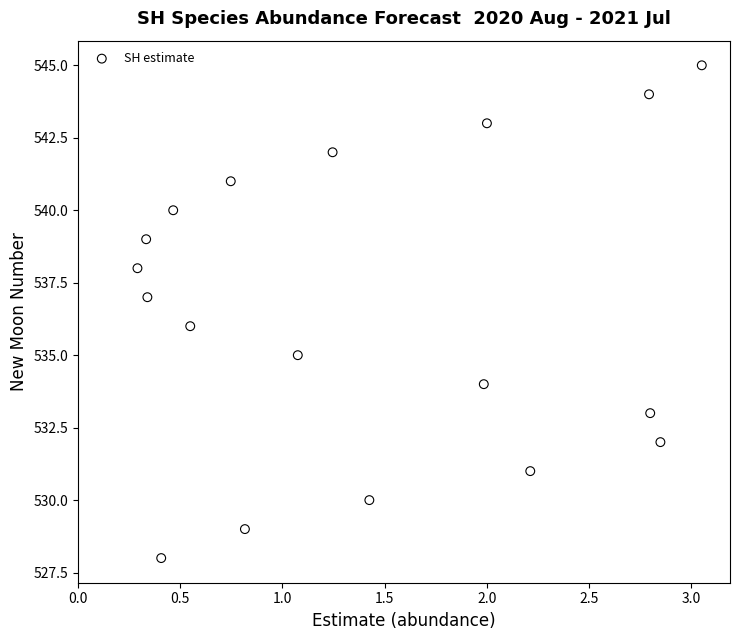

What is the range of Y values (max minus min)?

17